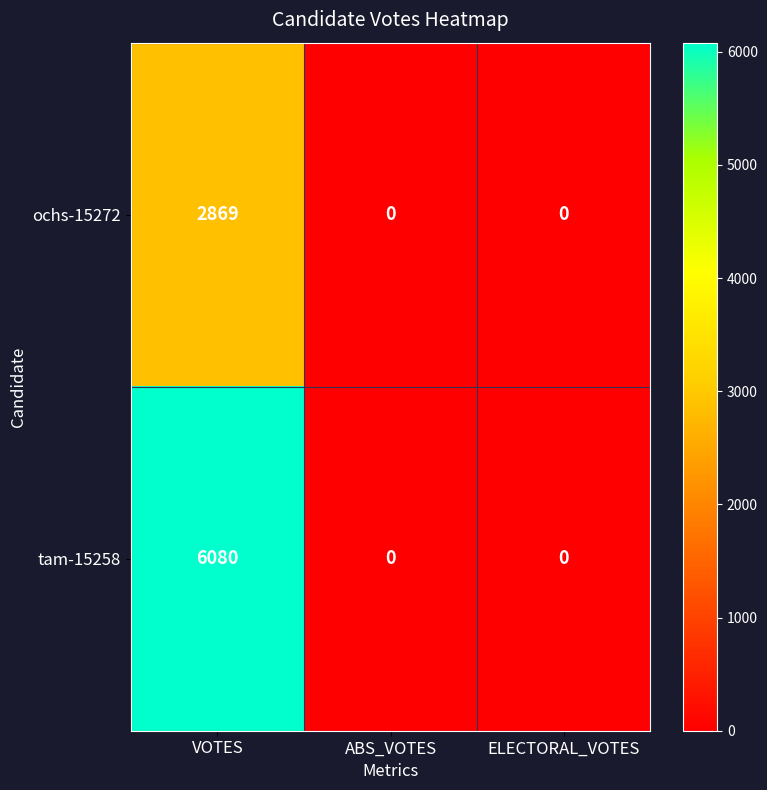

Count the number of categories in the chart.

3